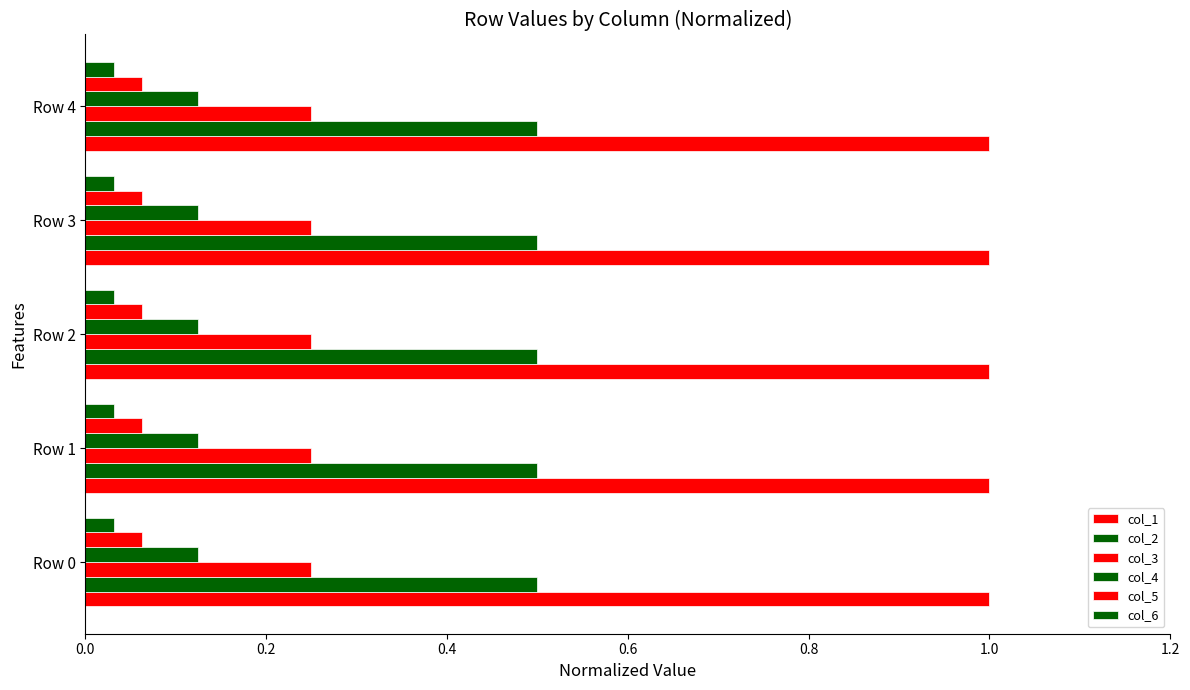

Count the number of categories in the chart.

5